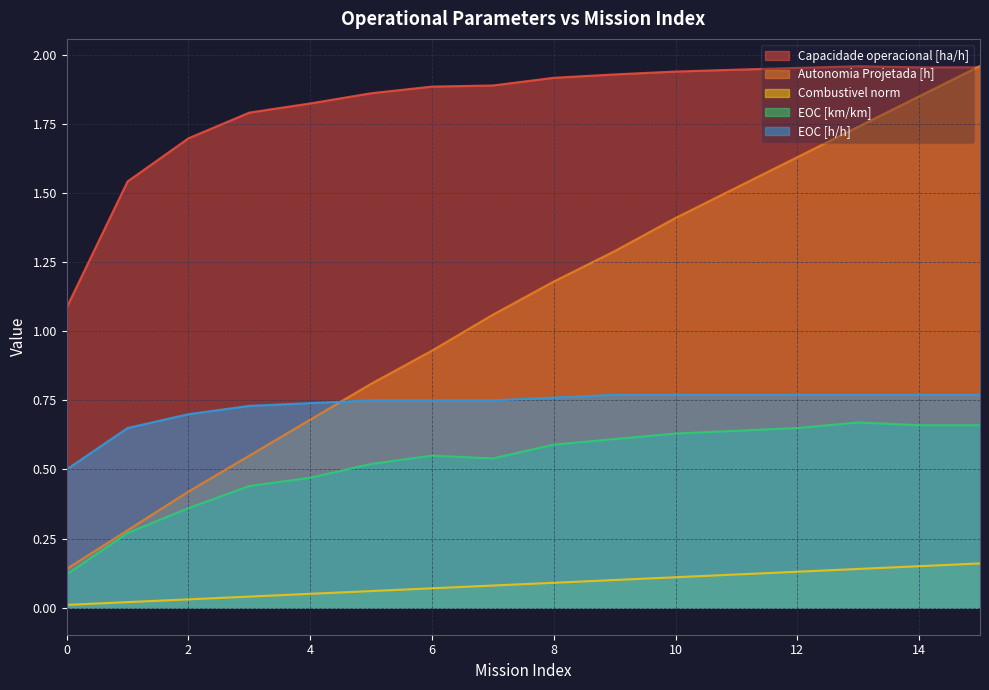

At which category does Capacidade operacional [ha/h] reach its first local valley?

14